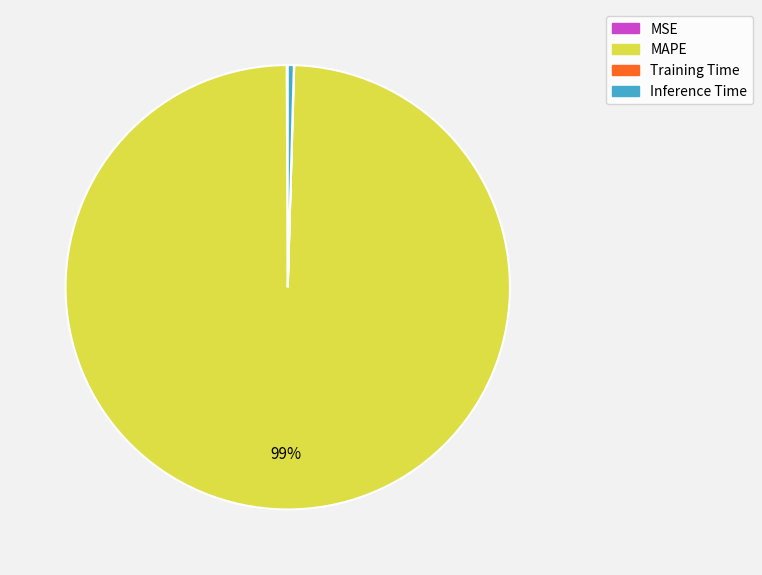

To the nearest percent, what is the average slice percentage?

25%